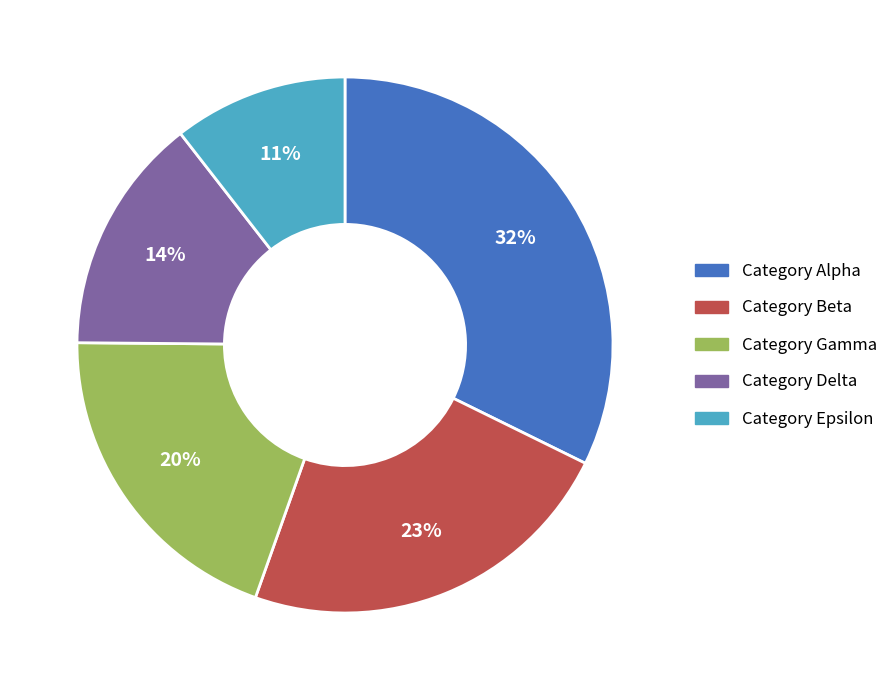

Is there any slice that represents more than half of the pie?

No